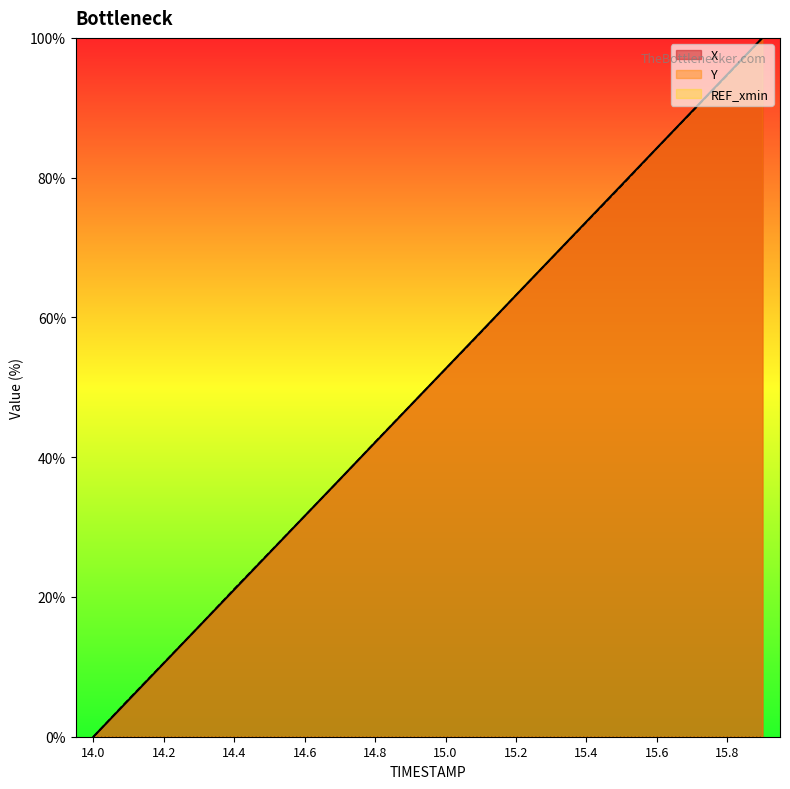

Where is Y nearest to the value 50?

14.9